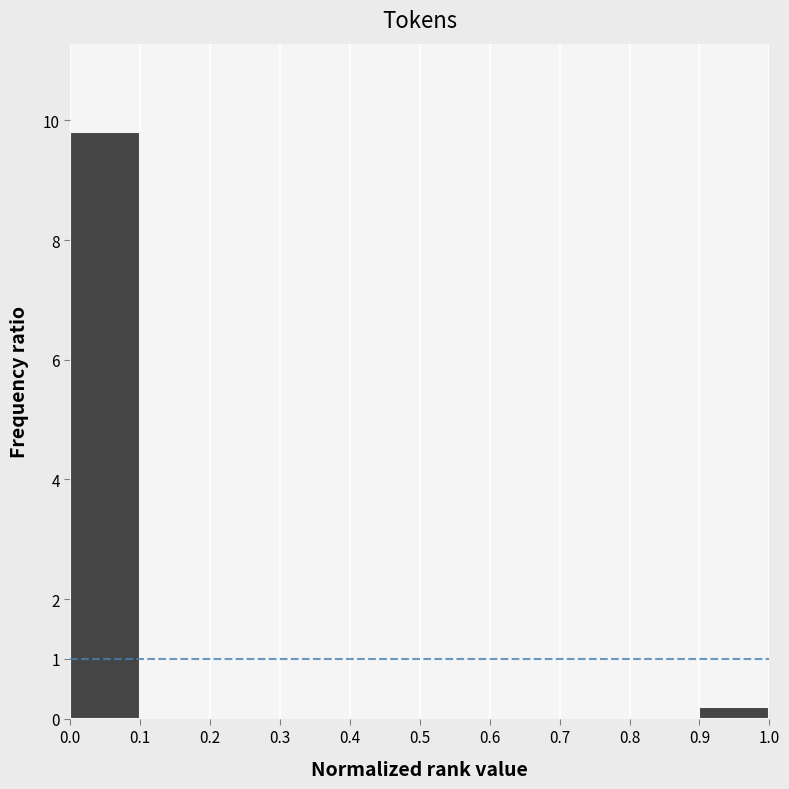

Which range on the x-axis has the tallest bar?

0.0 to 0.1